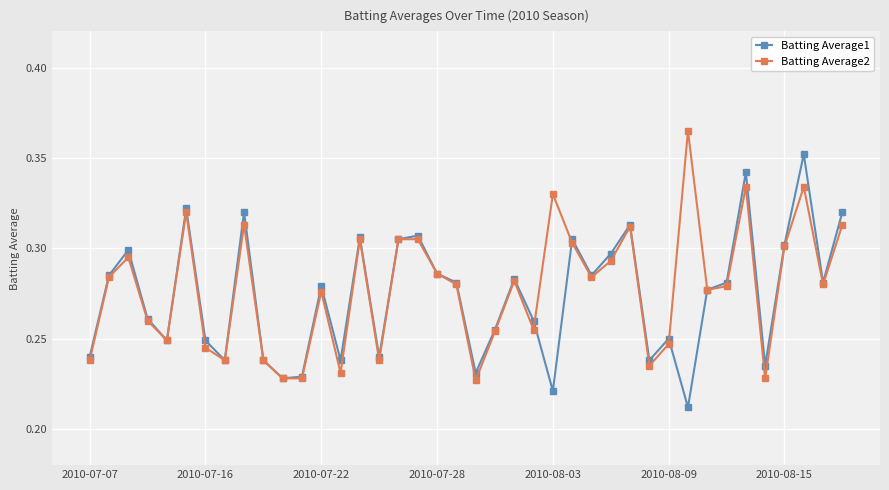

At how many categories does at least one series exceed 0?

40